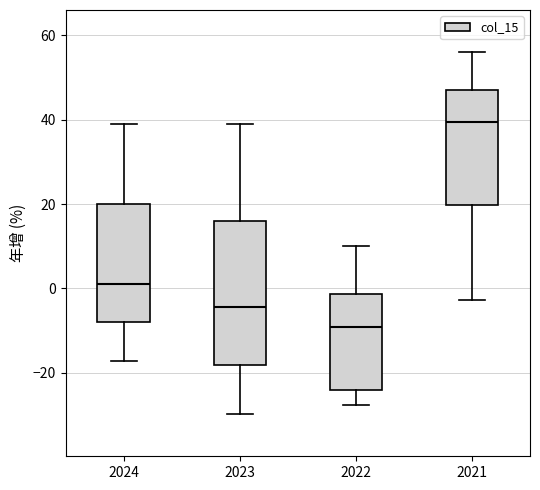

Which box's median line is the lowest?

2022